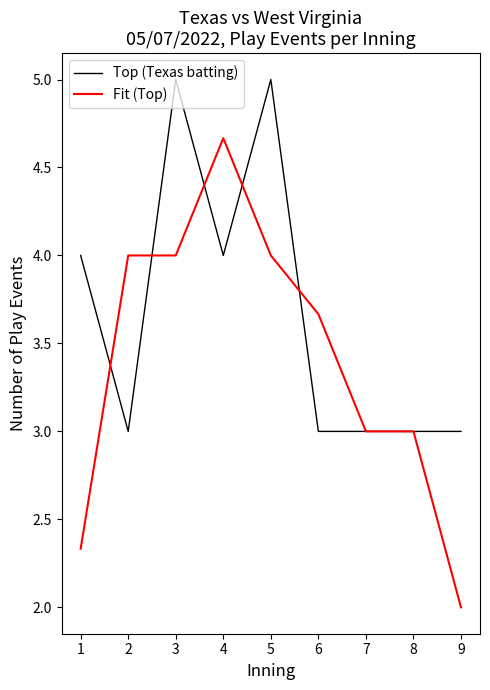

True or false: Fit (Top) and Top (Texas batting) cross at least once.

True